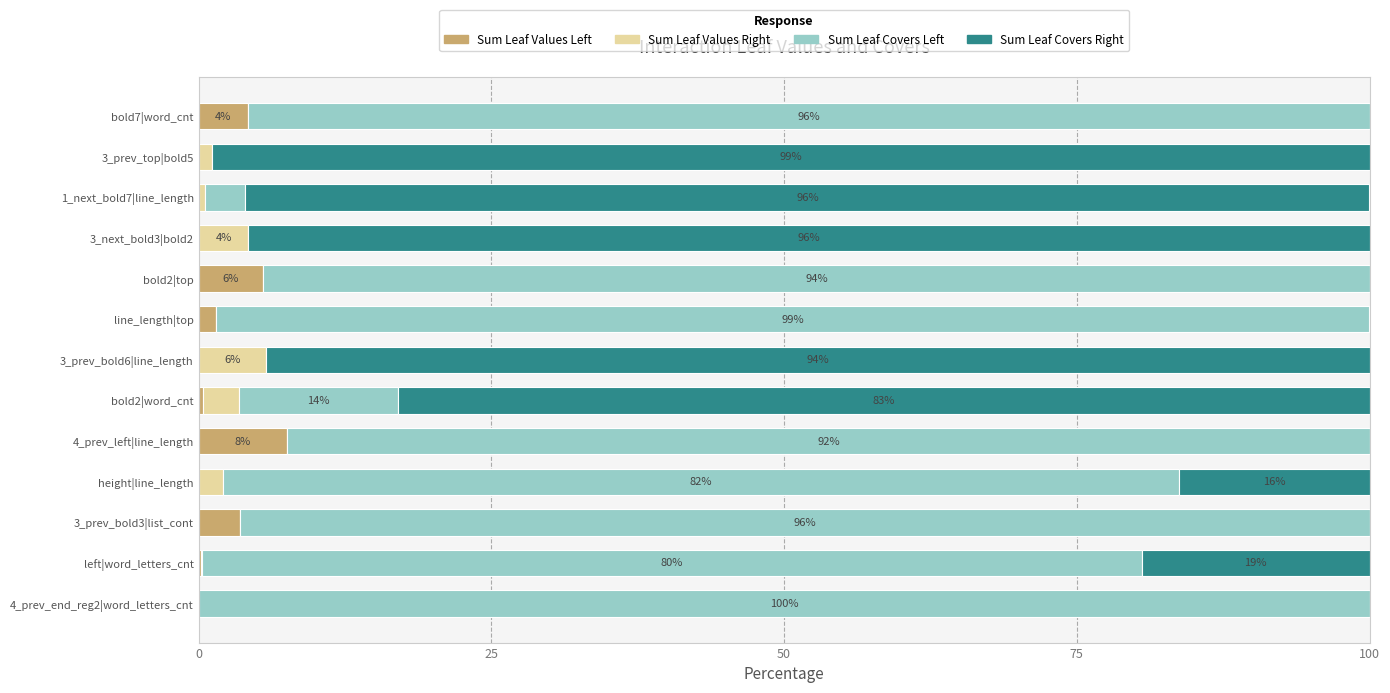

Is it true that Sum Leaf Values Left equals 0.0 at 3_prev_bold6|line_length?

True